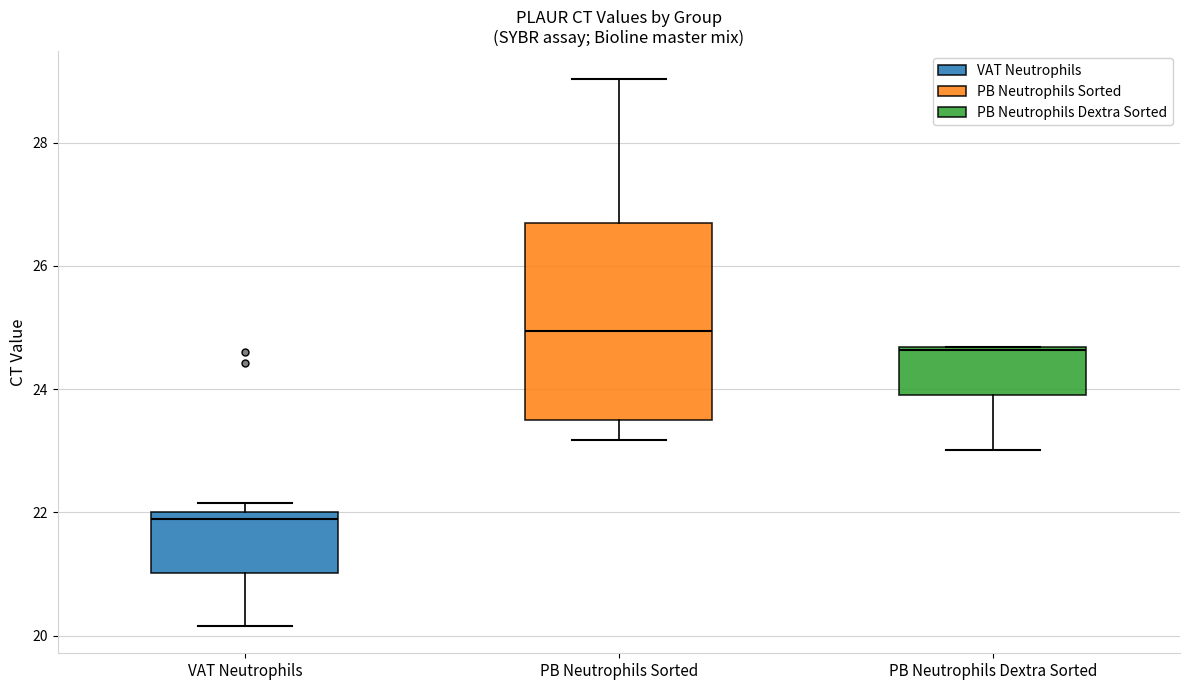

Which box's median line is the lowest?

VAT Neutrophils